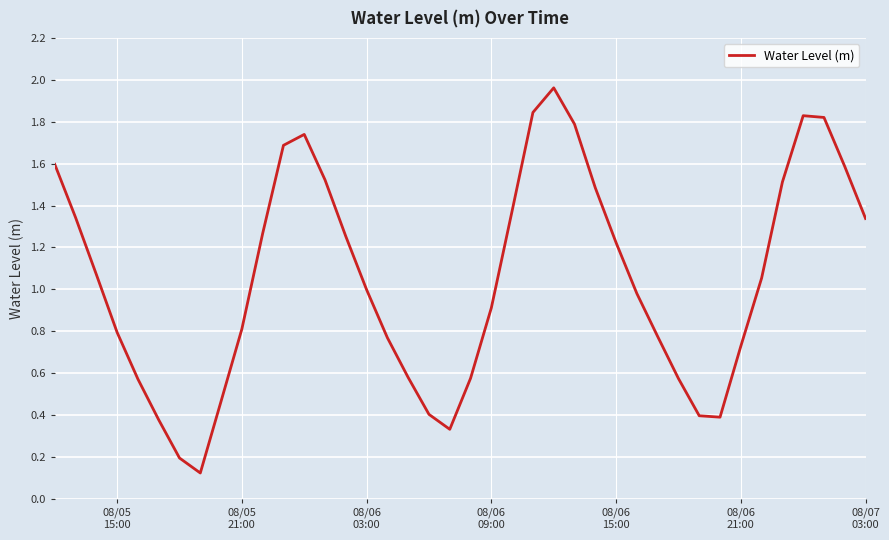

Does the chart display data point markers on the line(s)?

No